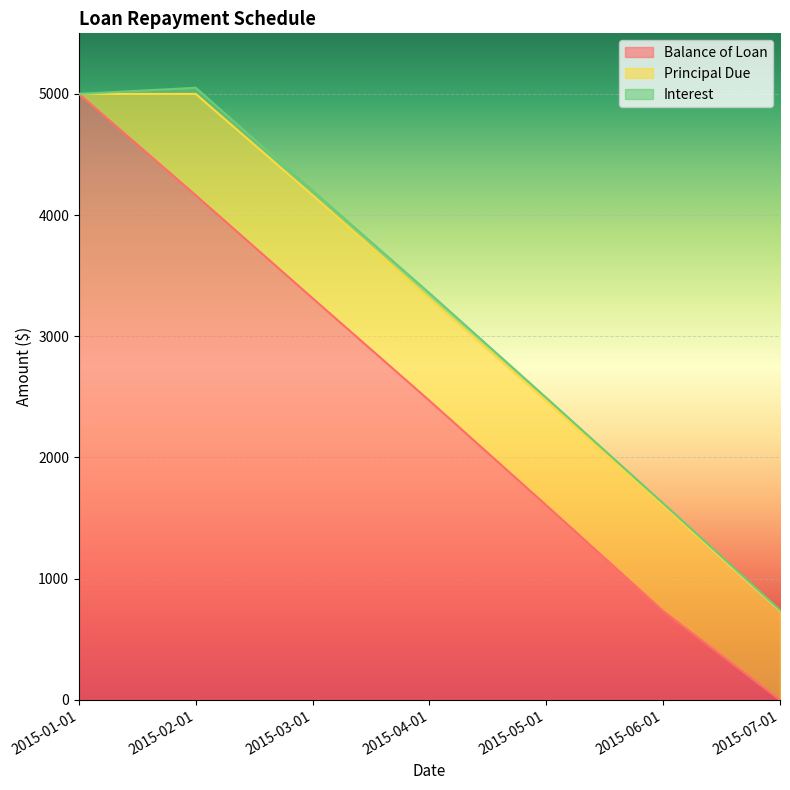

What is the label of the 3rd point from the left?

2015-03-01